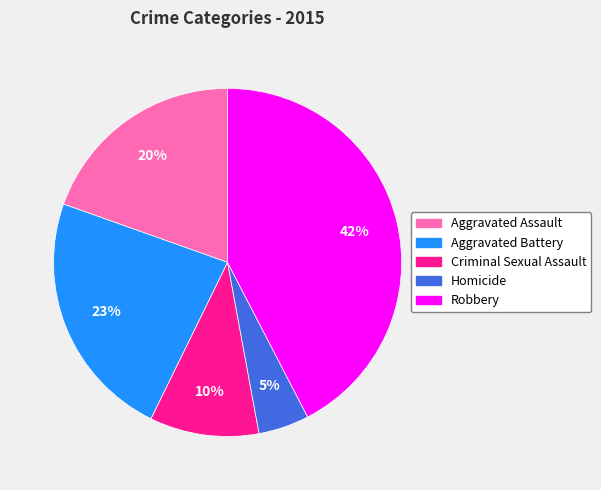

Which has a higher value, Homicide or Robbery?

Robbery